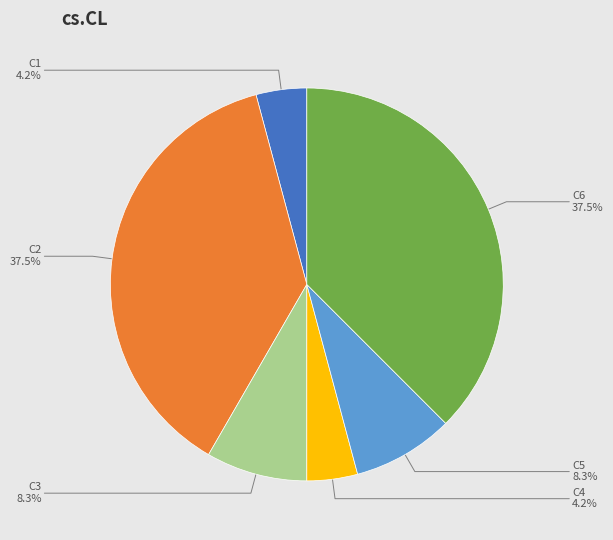

How many segments does this pie chart have?

6